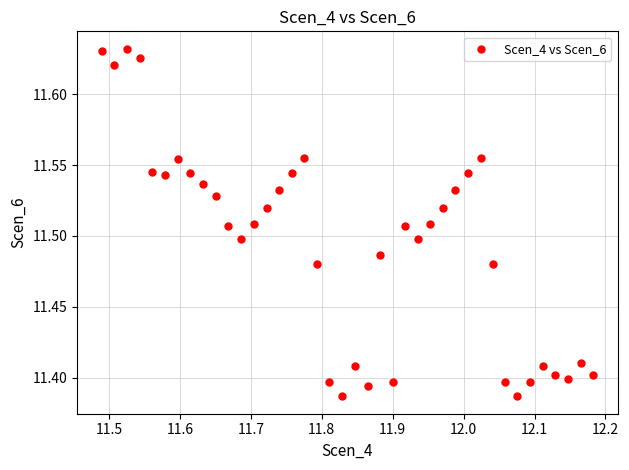

What is the range of X values (max minus min)?

0.7